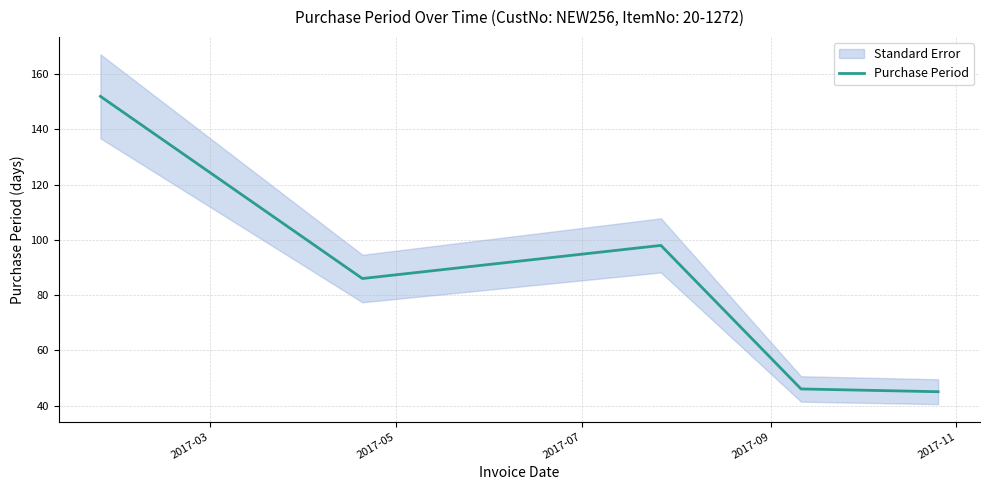

What is the maximum value for Purchase Period?

152